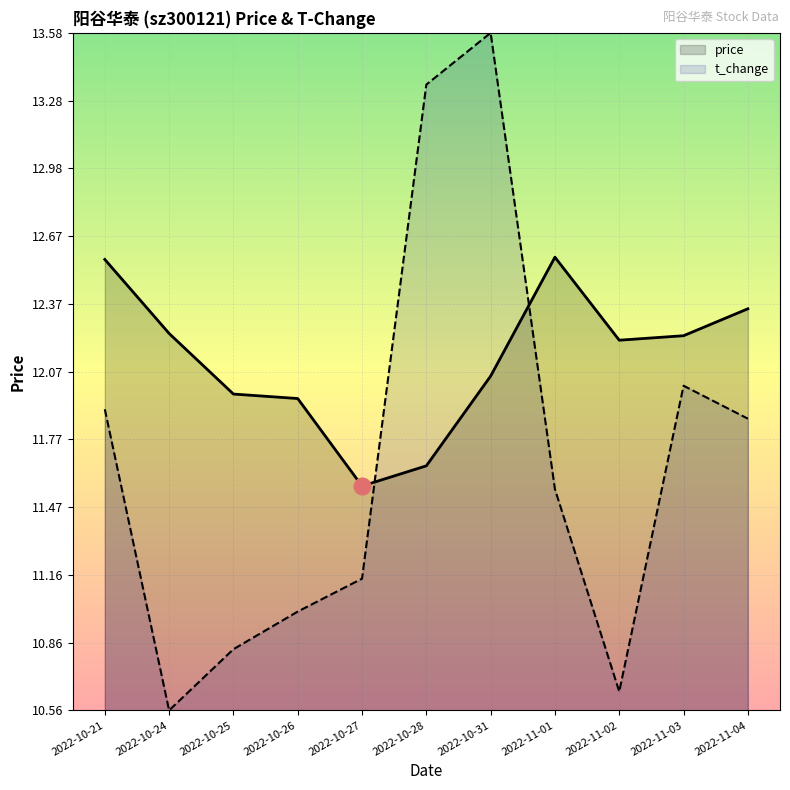

What is the lowest value of the price series?

11.6